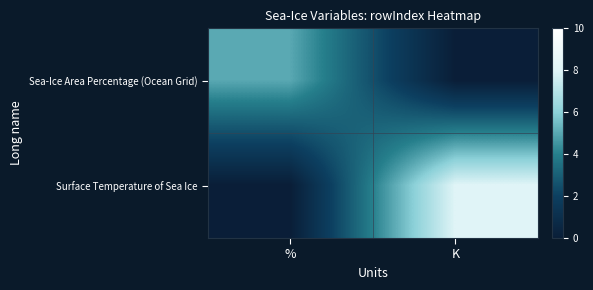

Reading left to right, list all the values displayed in this chart.

Sea-Ice Area Percentage (Ocean Grid): %=5	K=0
Surface Temperature of Sea Ice: %=0	K=8